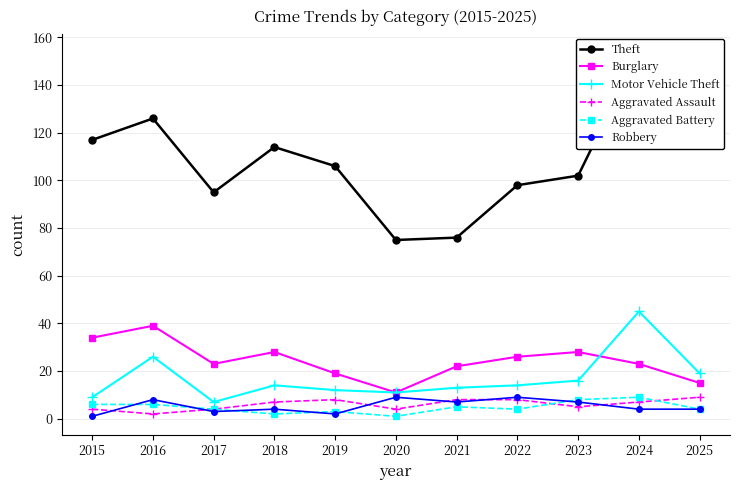

Where does the Motor Vehicle Theft series first go above 14?

2016